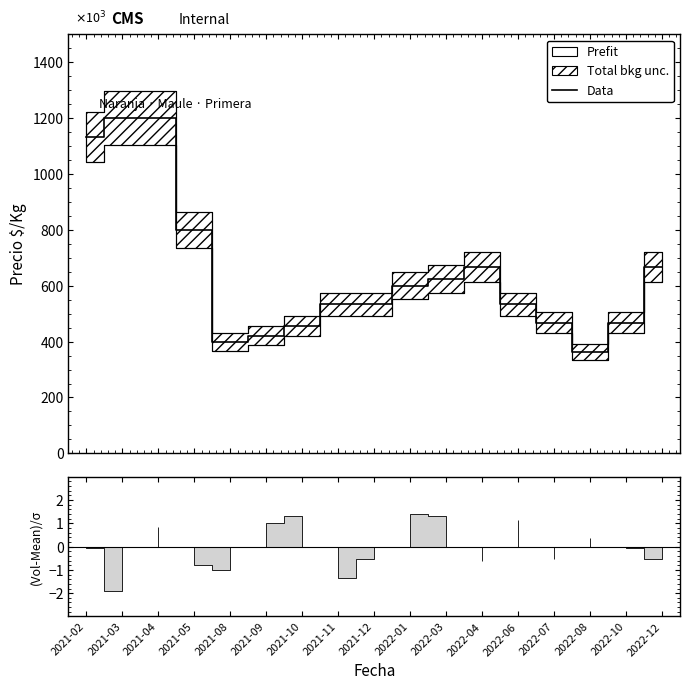

What is the value of the 8th point from the left?

533